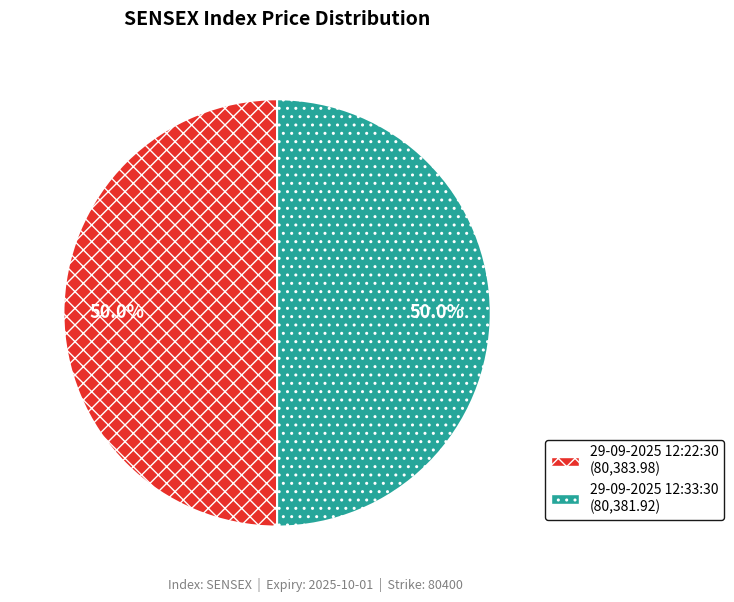

What is the ratio of the value at 29-09-2025 12:33:30 to the value at 29-09-2025 12:22:30?

1.0